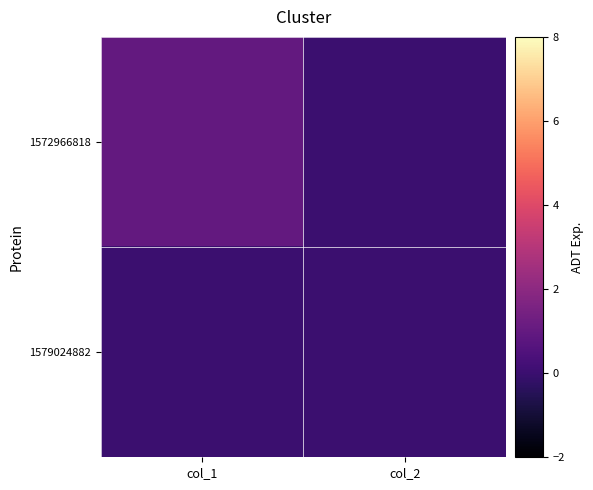

Which series has the widest spread of values?

1572966818